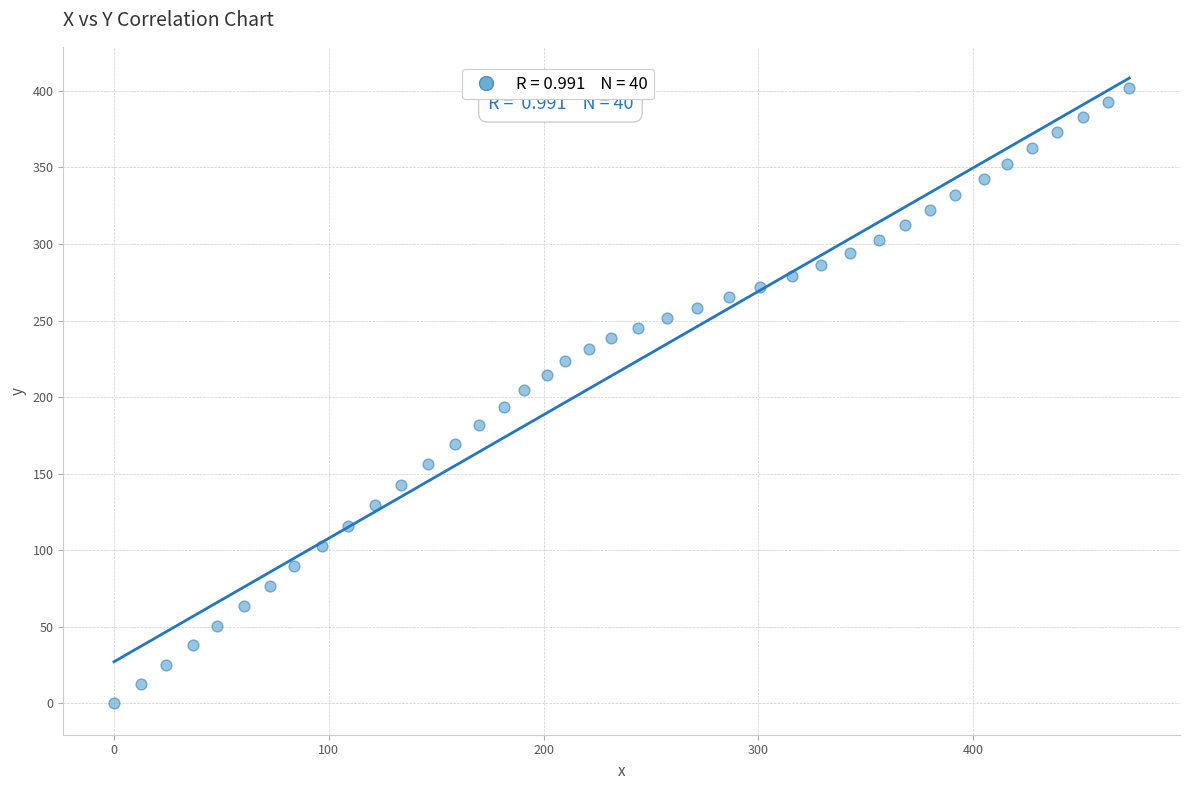

What is the range of X values (max minus min)?

472.6